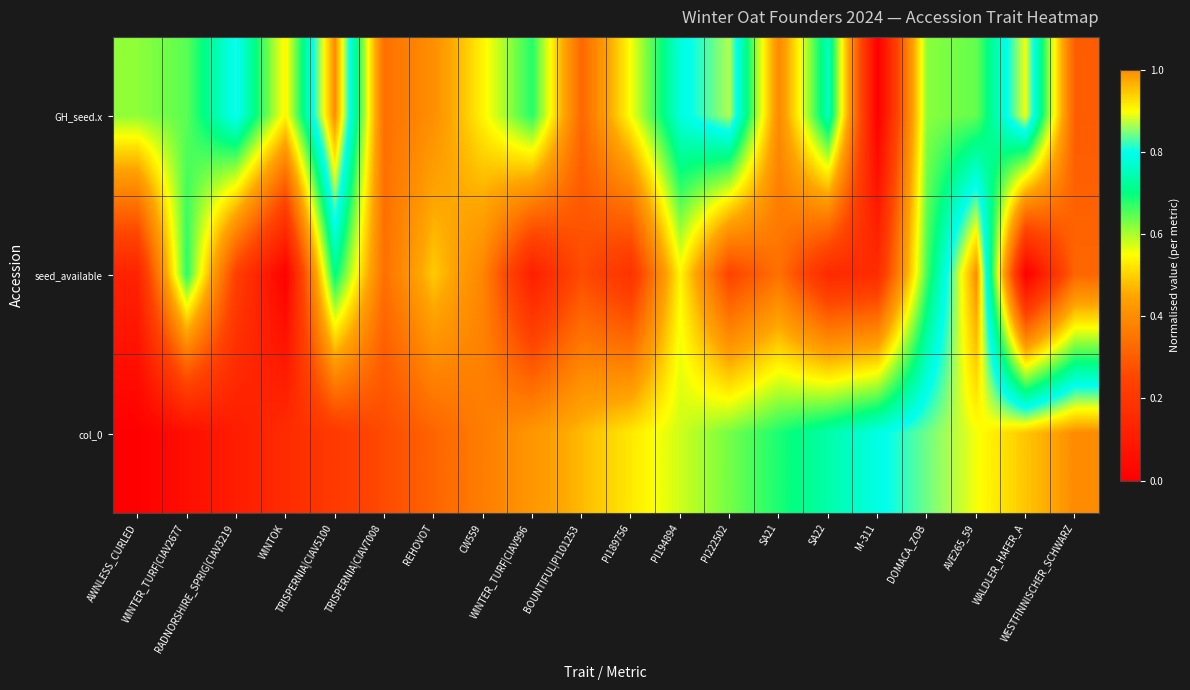

Between DOMACA_ZOB and TRISPERNIA|CIAV7008, which is larger?

DOMACA_ZOB